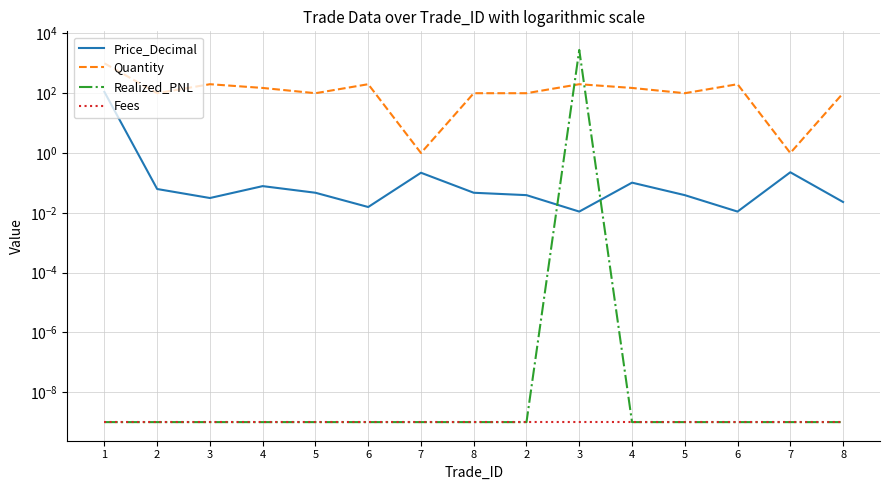

Which series has the largest total across all categories?

Realized_PNL